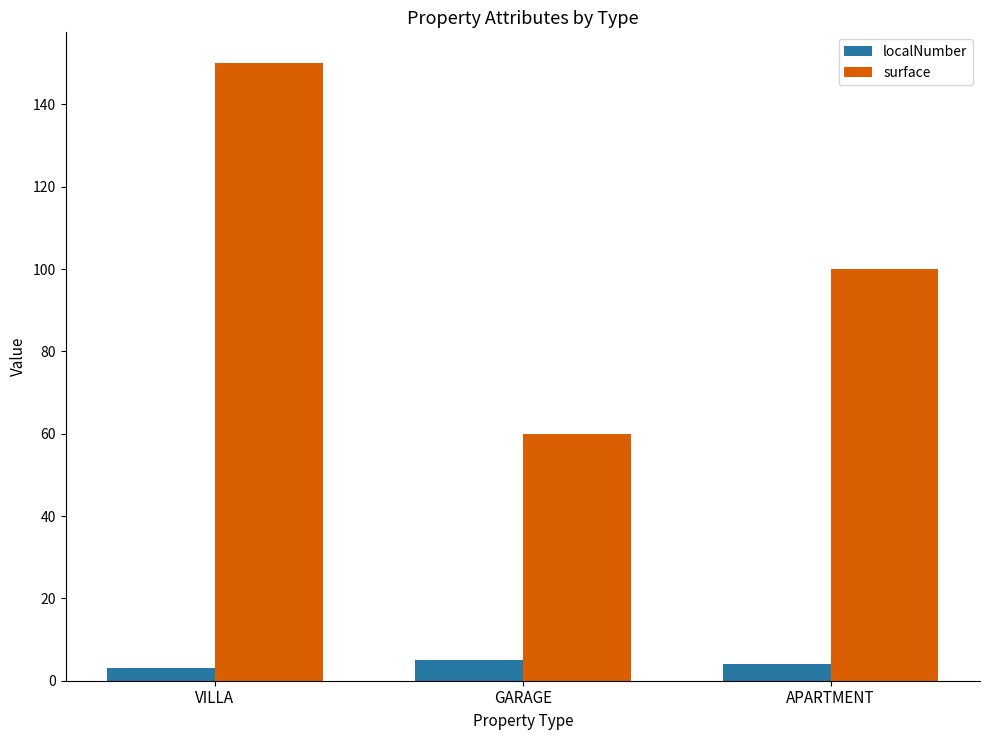

How many bars are there in total?

6